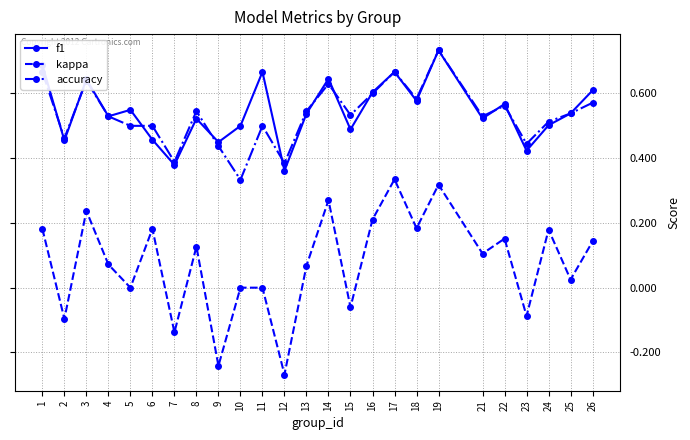

Is this an area chart (filled region under the line)?

No